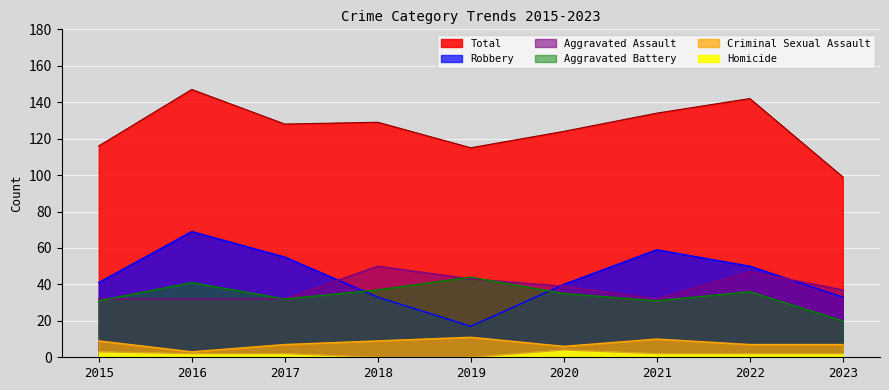

At how many categories does at least one series exceed 1?

9